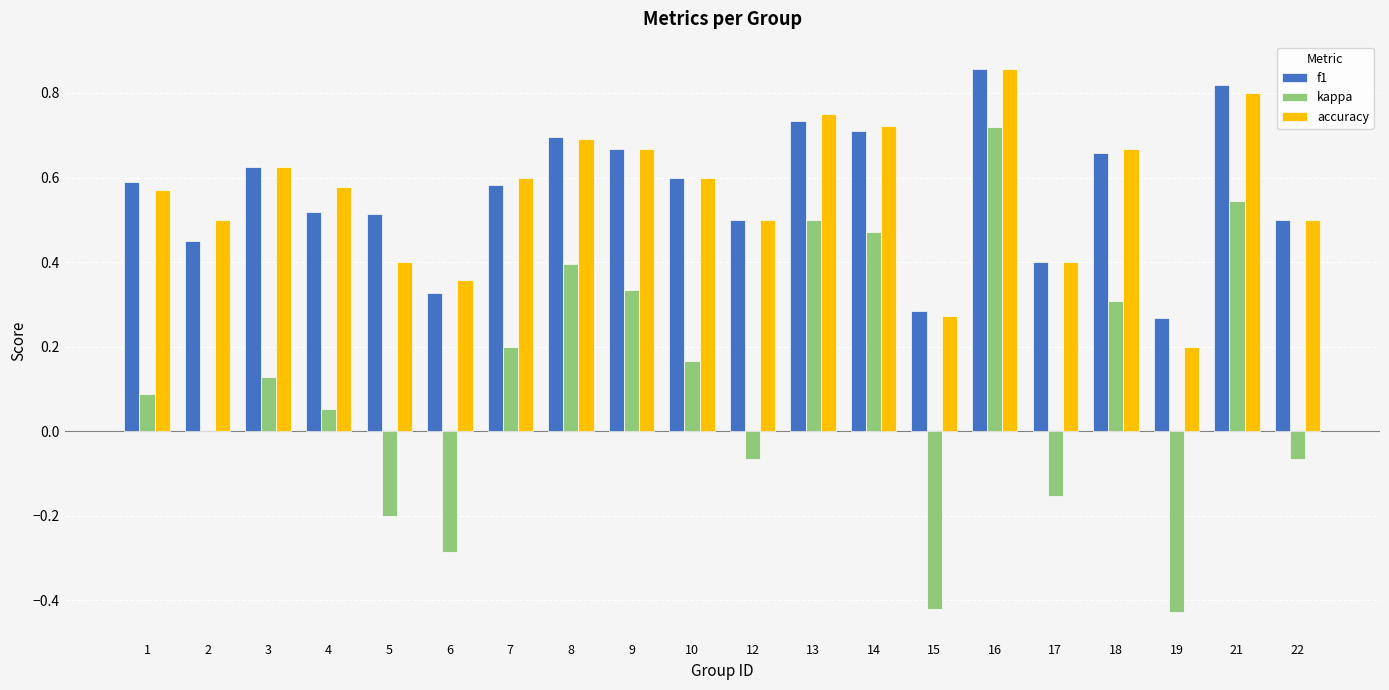

How many distinct data groups are displayed?

3